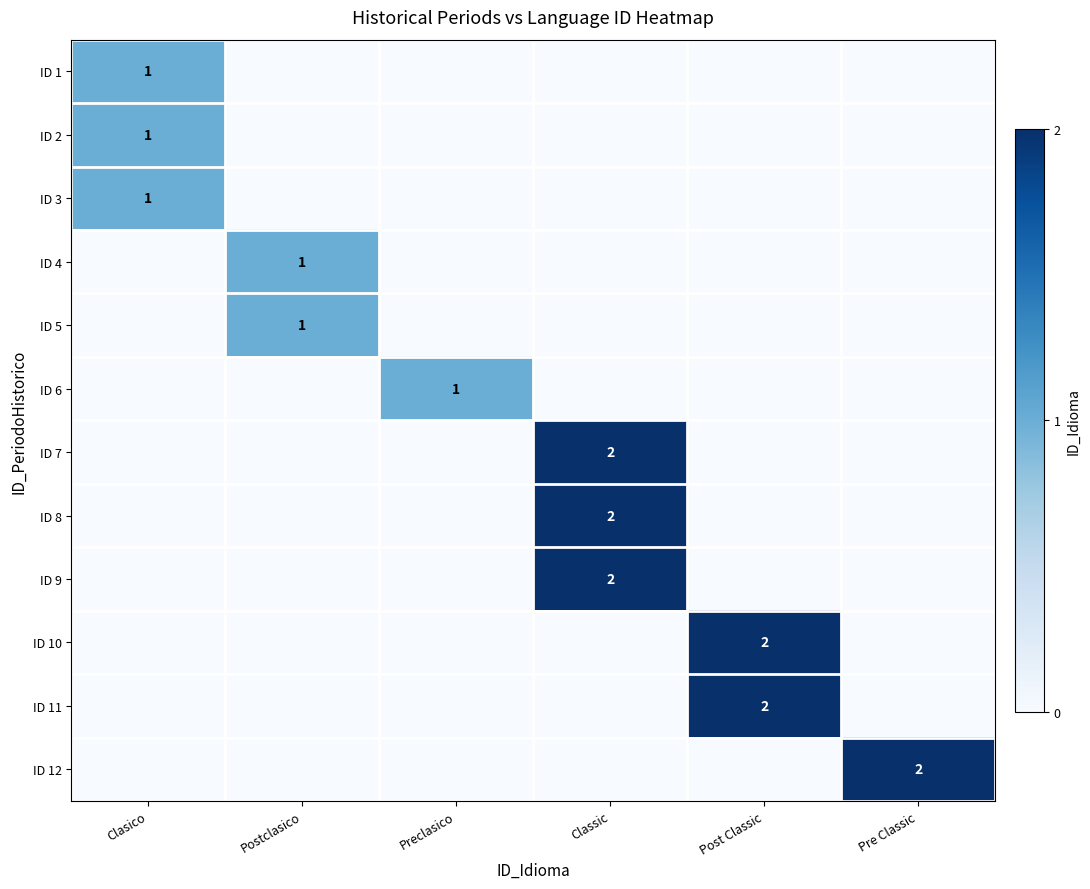

The ID 7 series shows 1 at Classic. True or false?

False